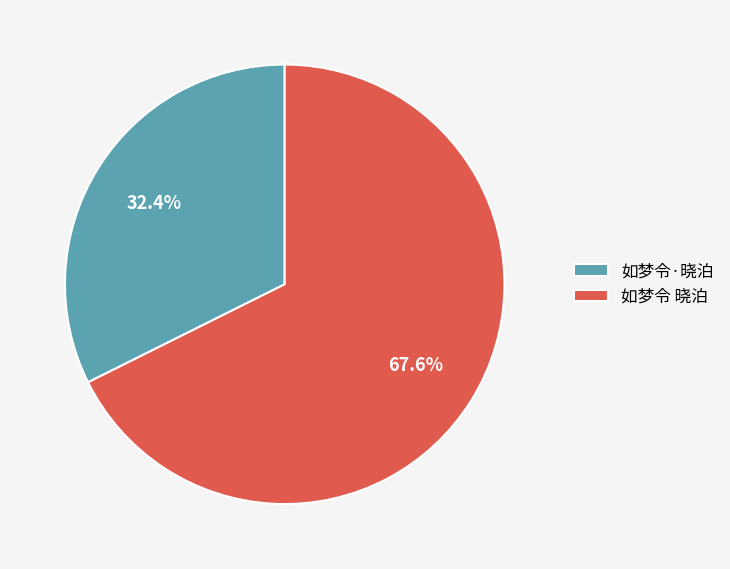

How many slices are in this pie chart?

2